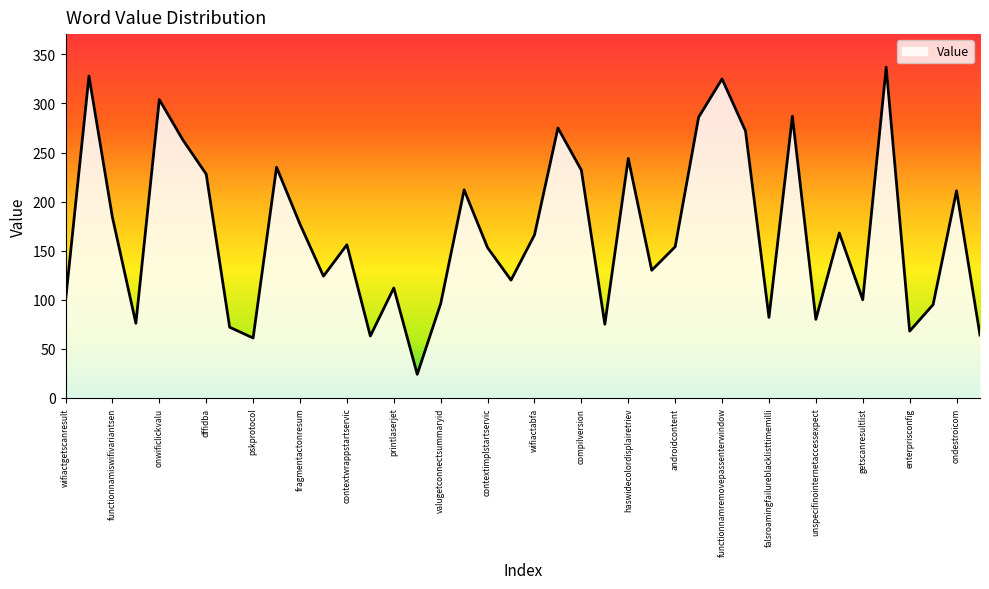

What is the maximum value shown in the chart?

337